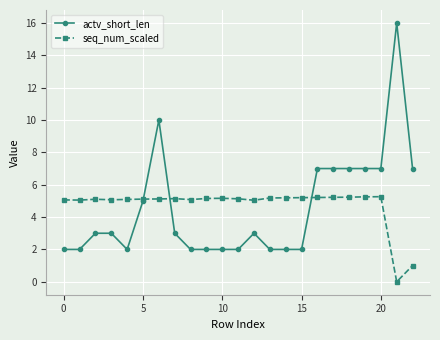

What is the lowest value of the actv_short_len series?

2.0